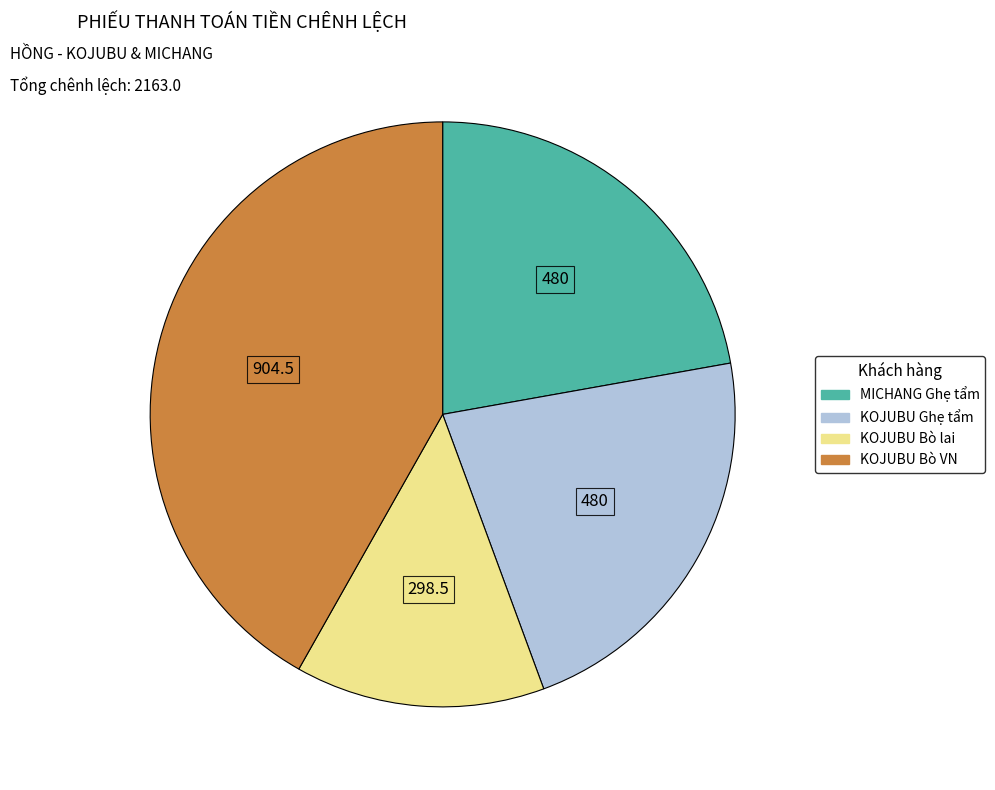

Is there a majority slice in this chart?

No